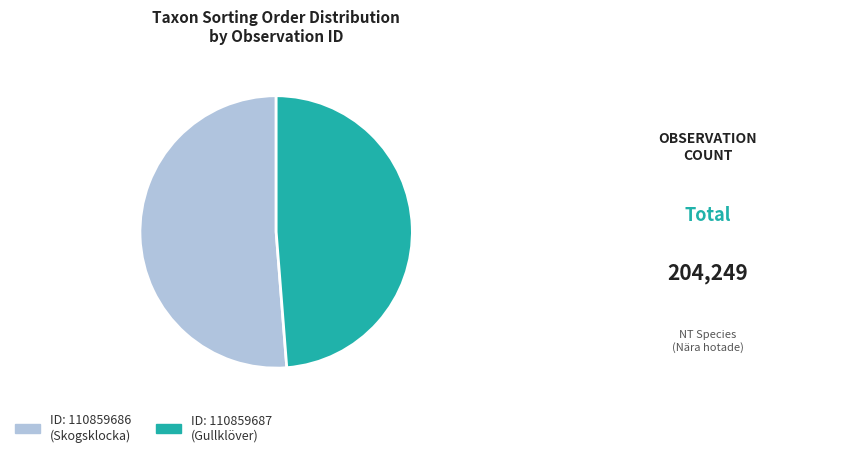

Is there a majority slice in this chart?

Yes